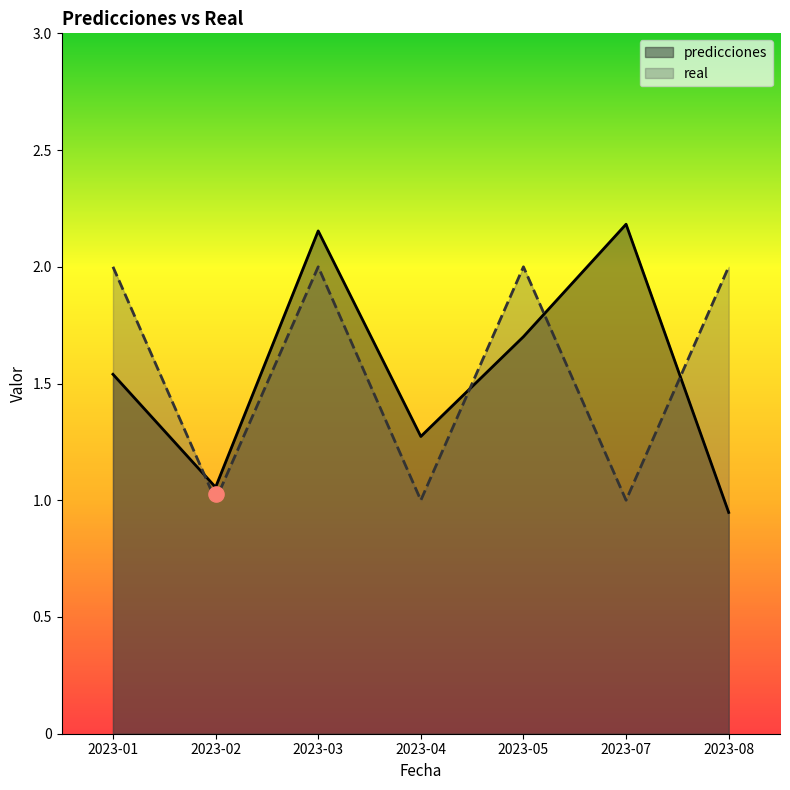

Is the value of predicciones at 2023-04 greater than the value of real at 2023-08?

No